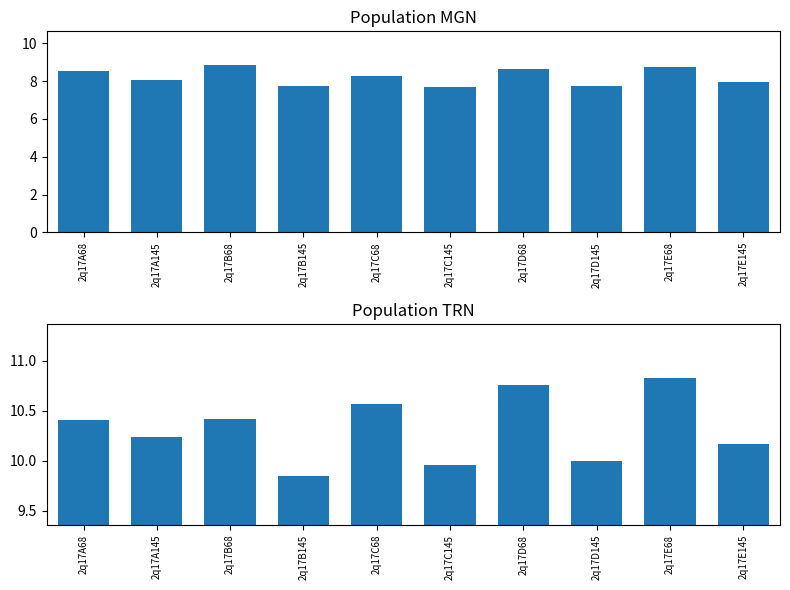

Reading left to right, extract all data points from this chart.

col_6: 8.5	8.1	8.9	7.7	8.3	7.7	8.7	7.7	8.7	8.0
col_7: 10.4	10.2	10.4	9.8	10.6	10.0	10.8	10.0	10.8	10.2